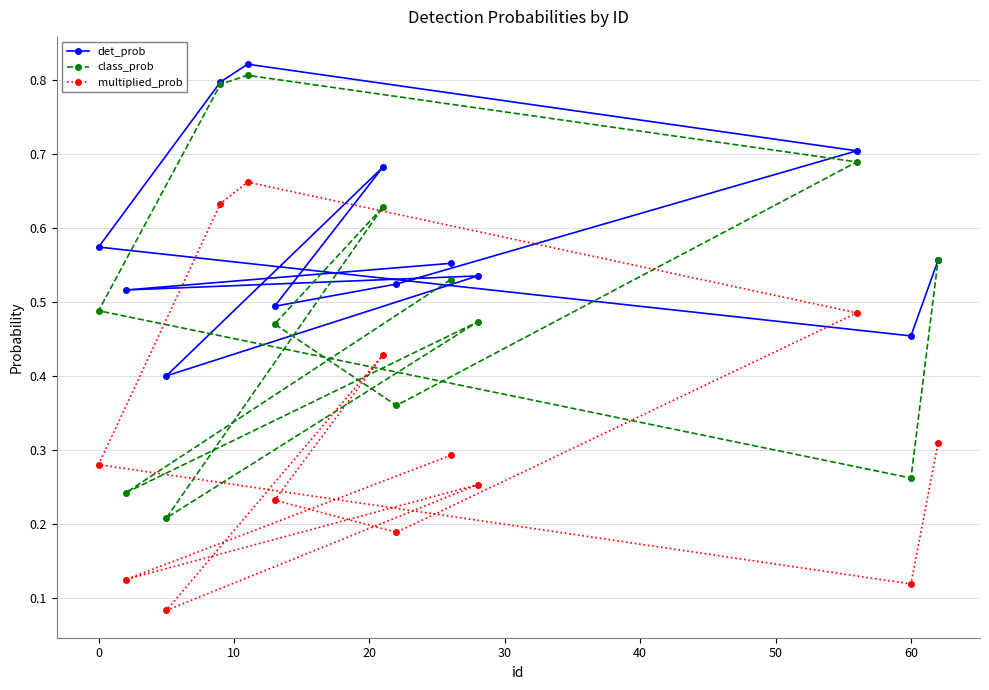

How many categories are shown in the chart?

13